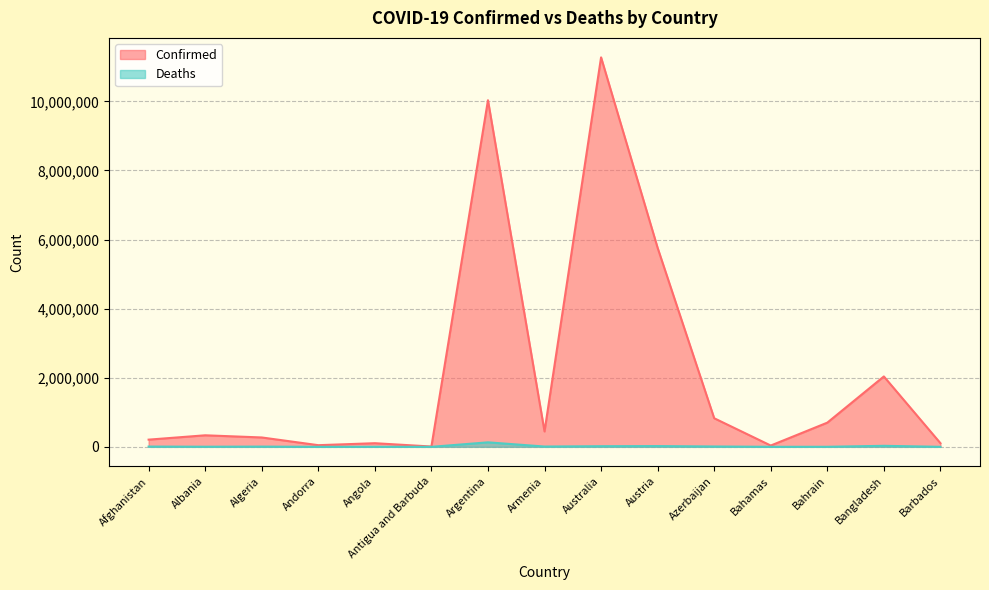

Where is Deaths nearest to the value 65270?

Bangladesh